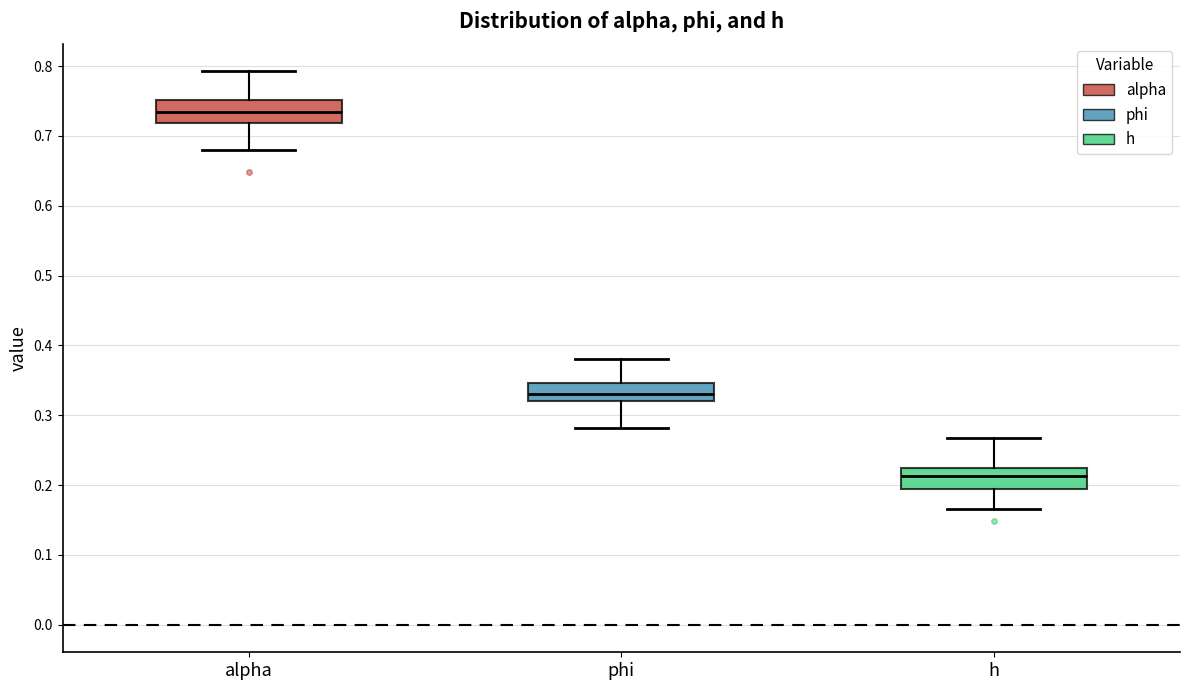

Reading left to right, transcribe this box plot: for each box, give where its median line is, the range the box spans, and where its two whiskers end, as read against the y-axis. The values are not printed on the chart, so give them approximately, as read against the axis.

alpha: median 0.73, box 0.72 to 0.75, whiskers 0.68 to 0.79
phi: median 0.33, box 0.32 to 0.35, whiskers 0.28 to 0.38
h: median 0.21, box 0.19 to 0.22, whiskers 0.17 to 0.27